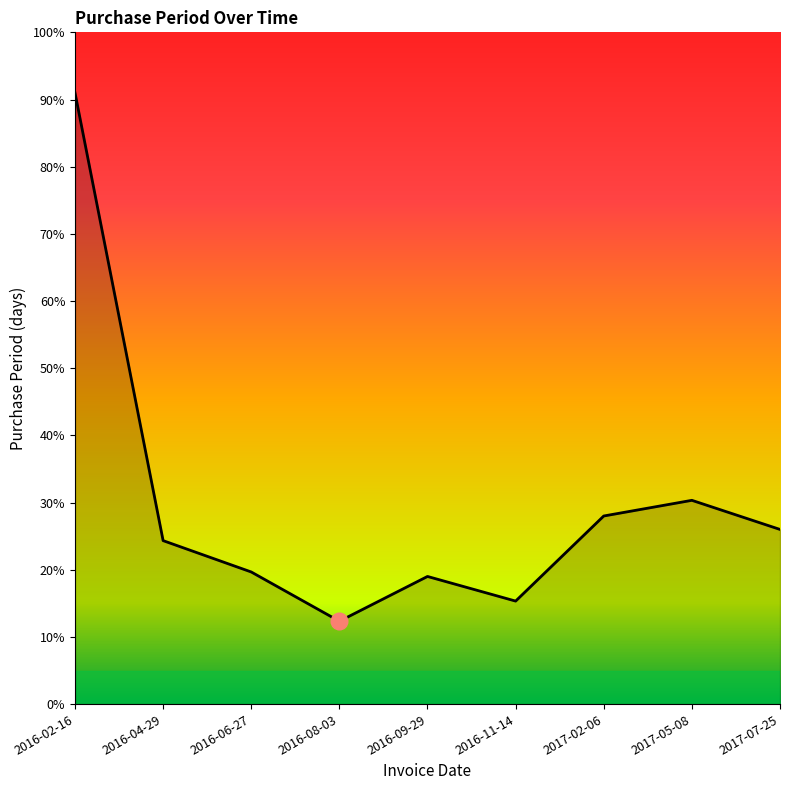

What is the ratio of the value at 2016-09-29 to the value at 2017-02-06?

0.7